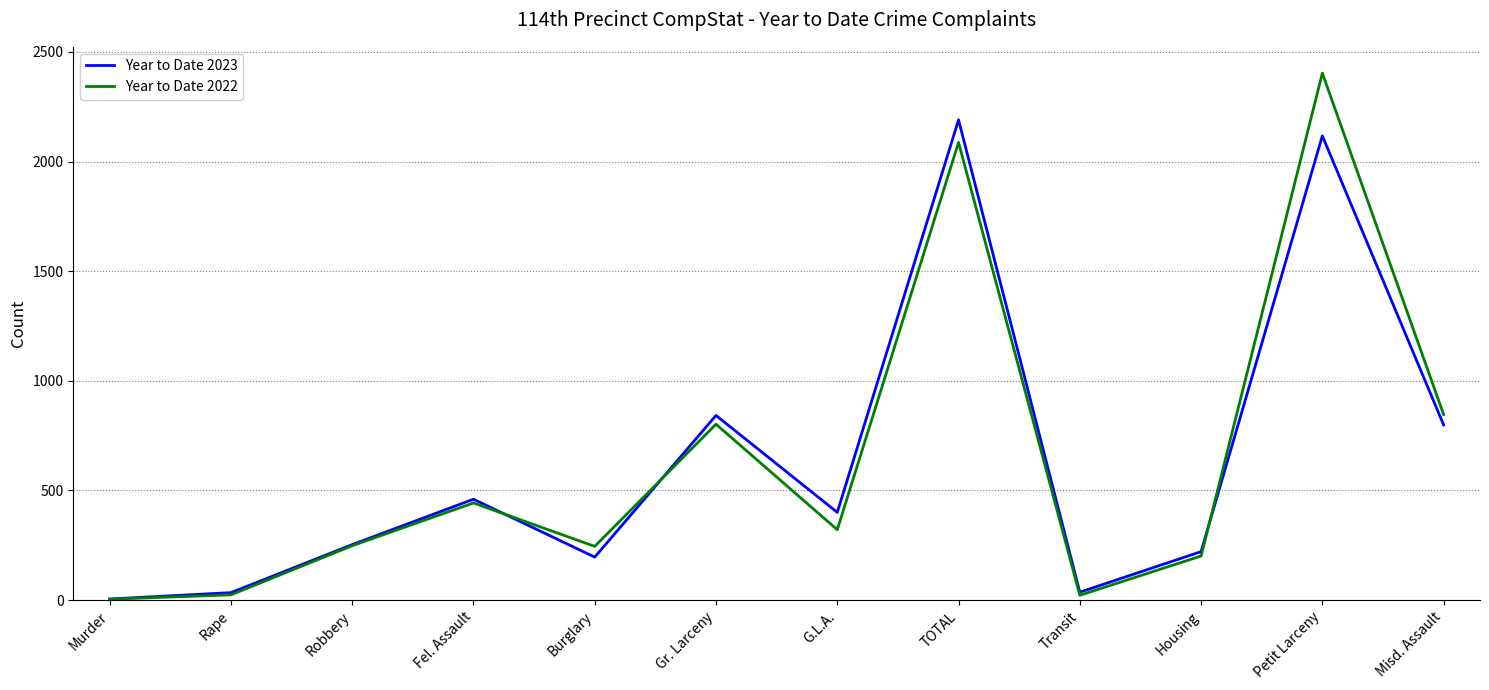

True or false: Year to Date 2023 has more than 0 interior local peaks.

True